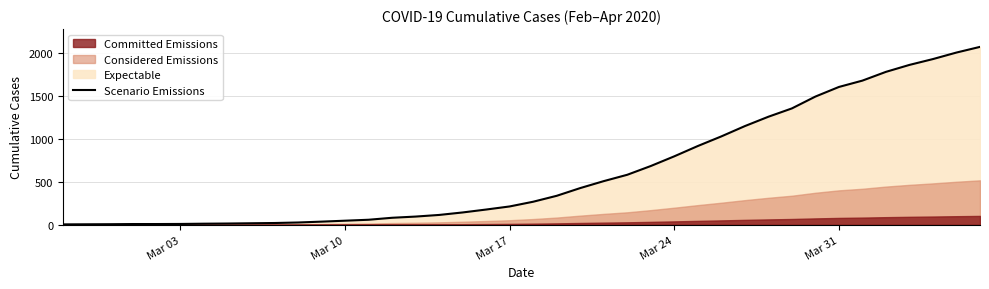

What is the difference between the maximum and minimum values?

2068